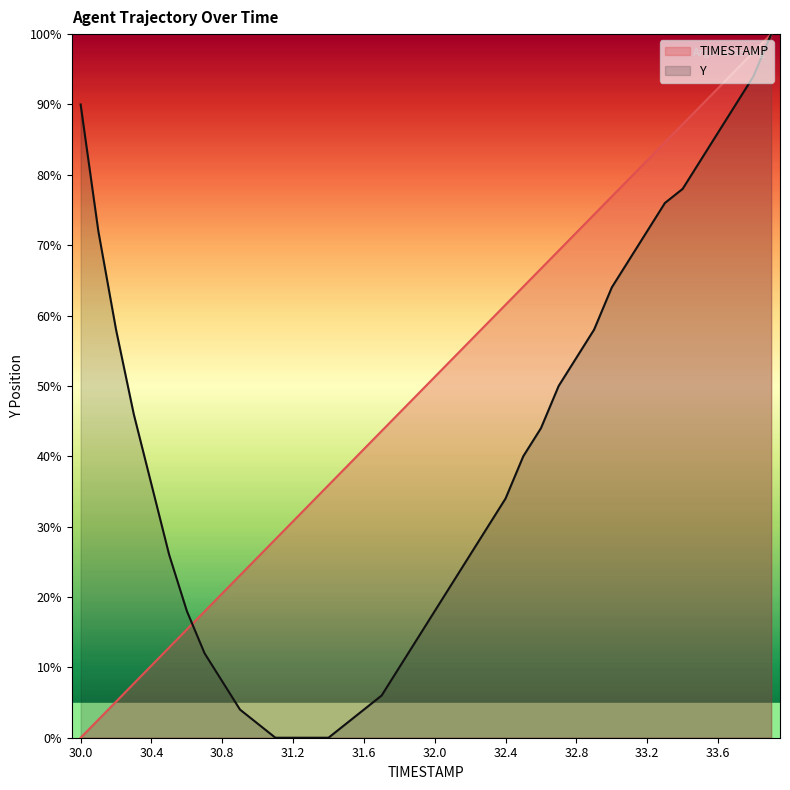

The Y series shows 46.3 at 33.3. True or false?

False